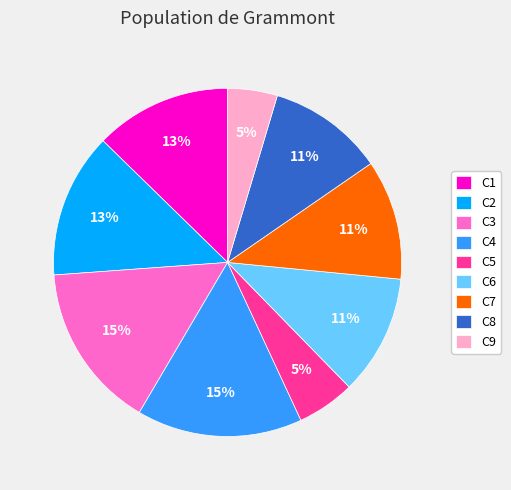

Does C8 account for over 50% of the chart?

No